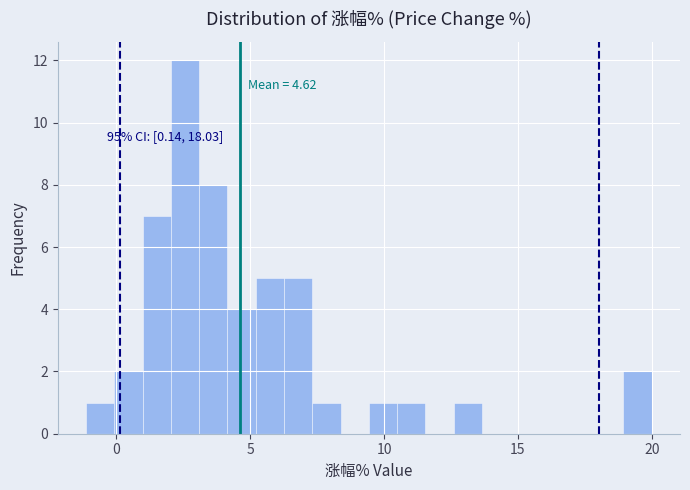

Around what value on the x-axis is the tallest bar? Give the approximate position of its centre, as read against the axis.

2.5